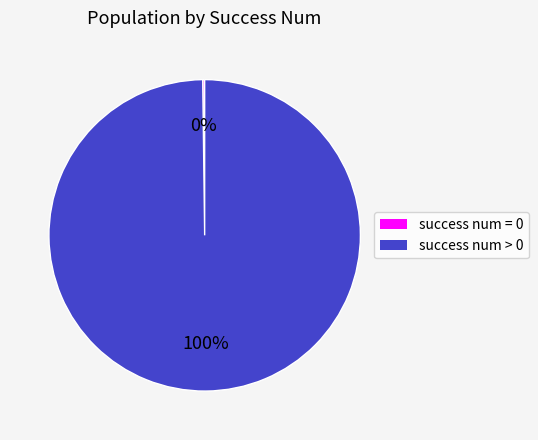

Is there any slice that represents more than half of the pie?

Yes